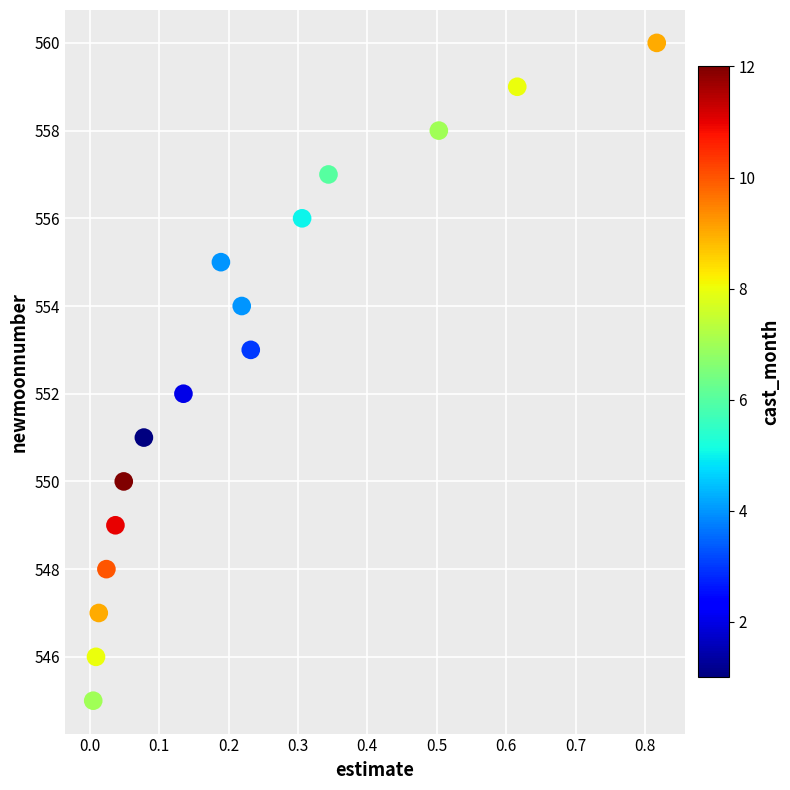

What is the range of Y values (max minus min)?

15